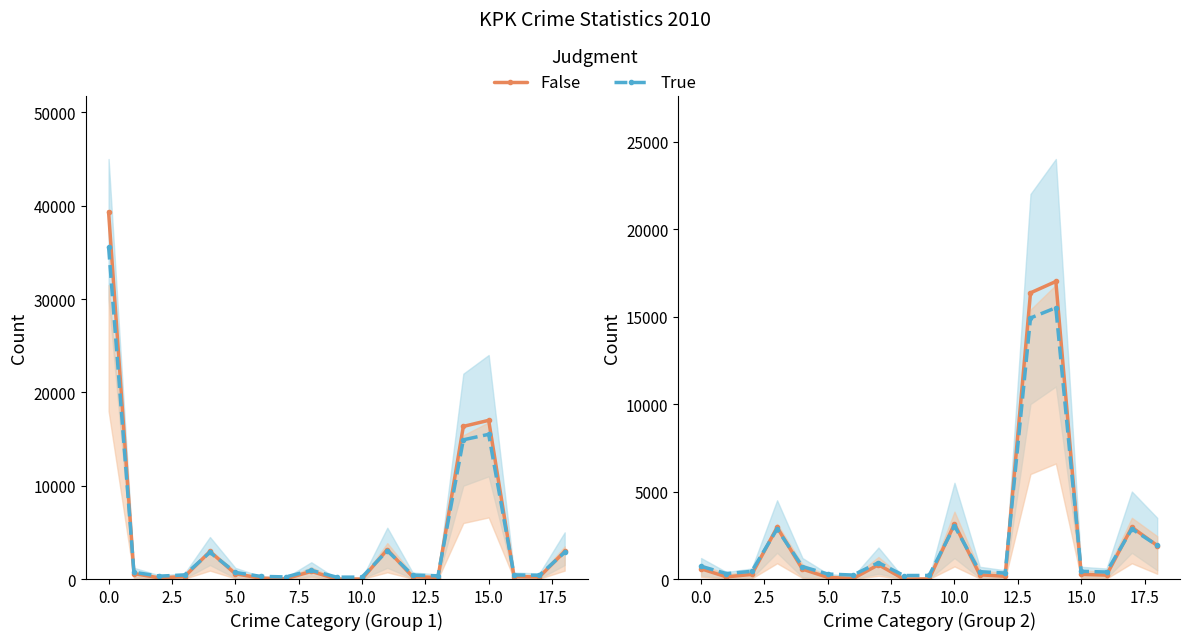

What is the total value across all series at 5.0?

380.5